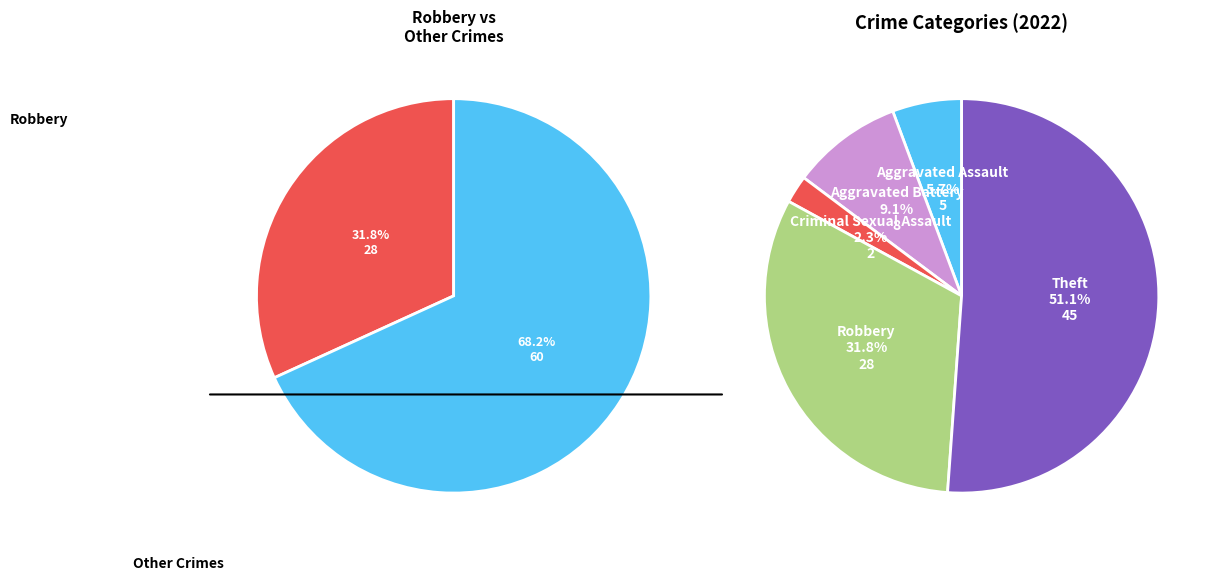

How much of the chart is everything except Theft?

48.9%